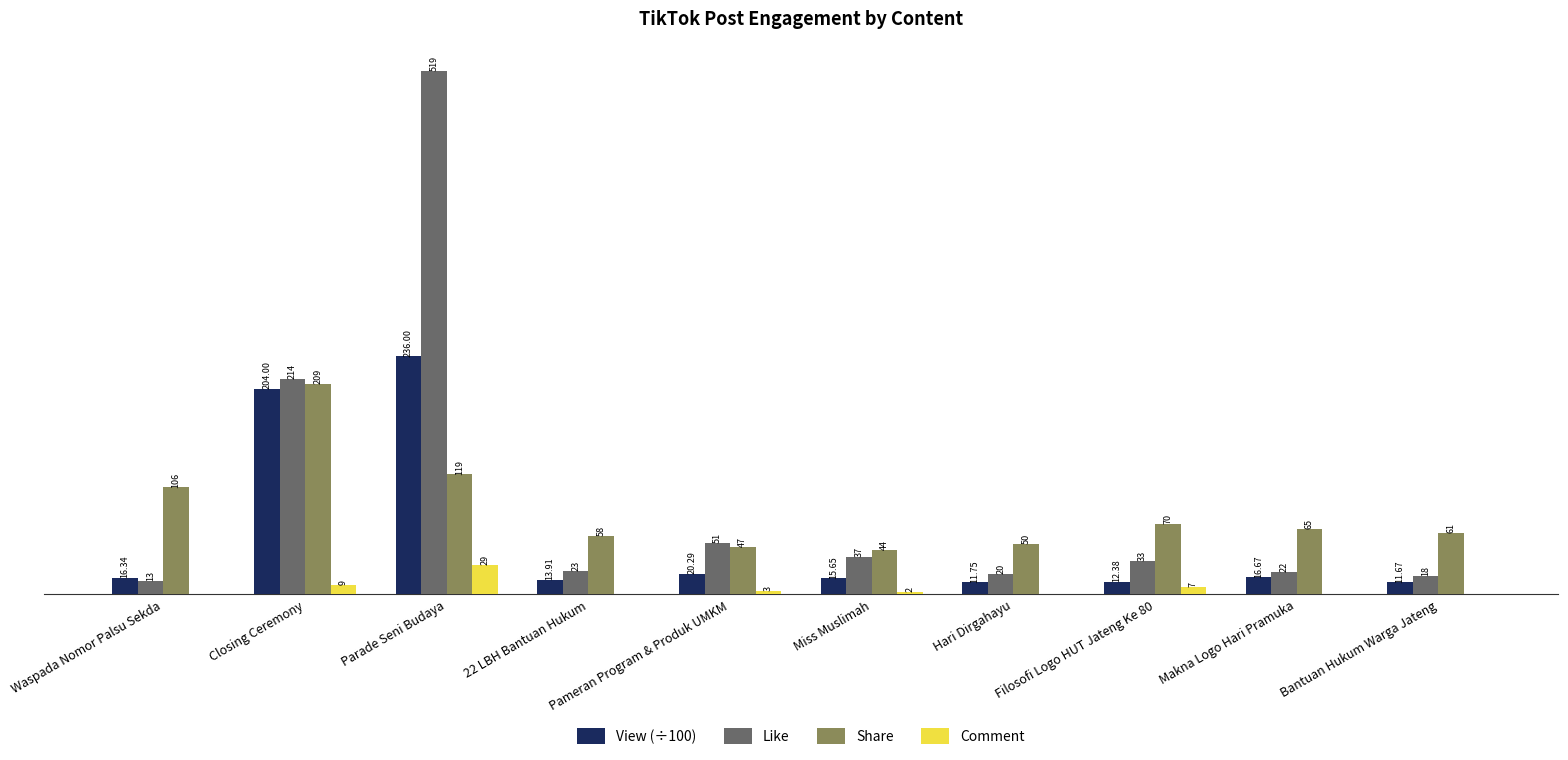

Which label corresponds to the largest value in the chart?

Parade Seni Budaya